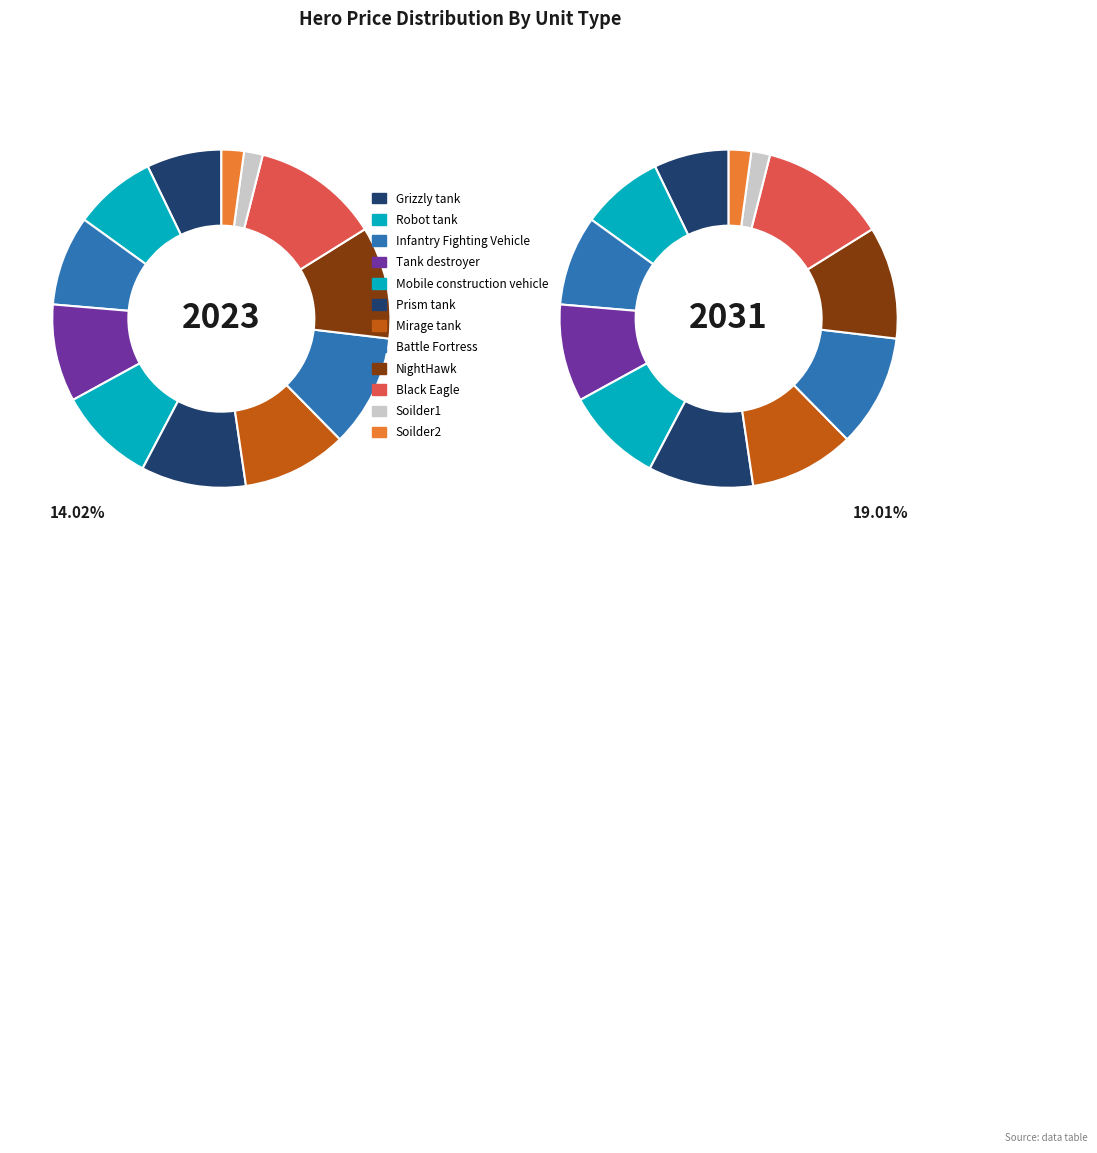

To the nearest percent, what is the difference between the largest and smallest slice percentages?

10%